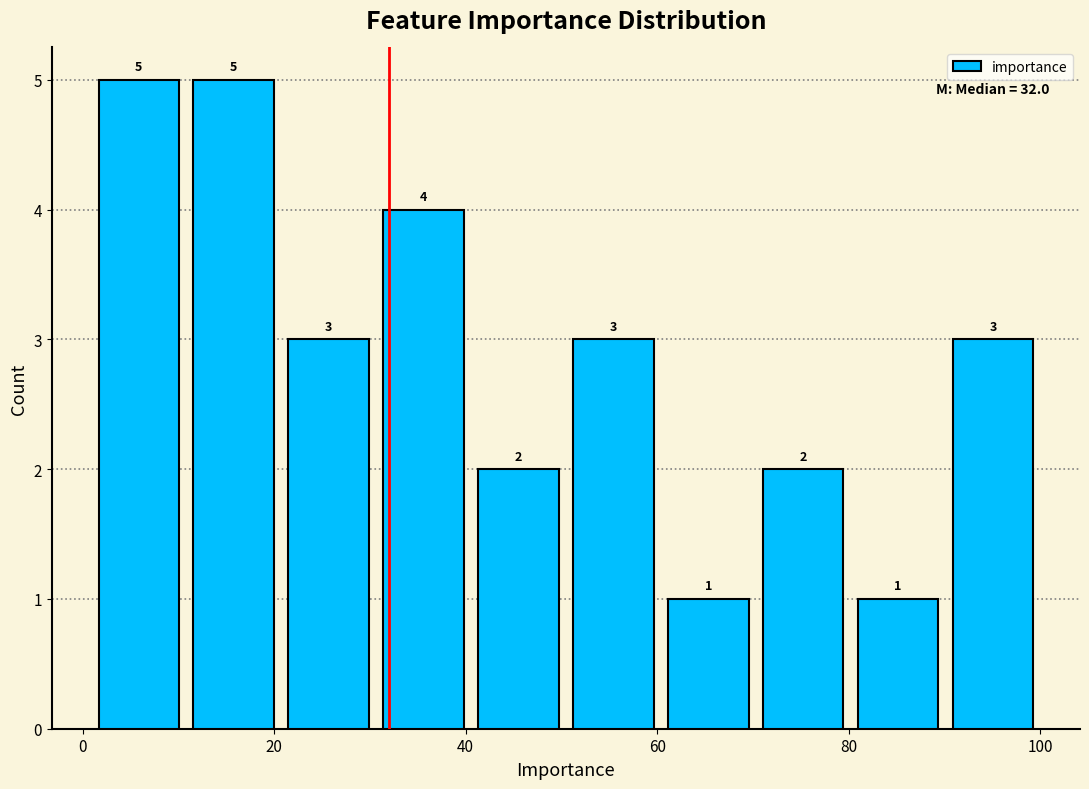

How tall is the bar that spans 80 to 90 on the x-axis? The bar edges are not printed on the chart, so give them approximately, as read against the axis.

1